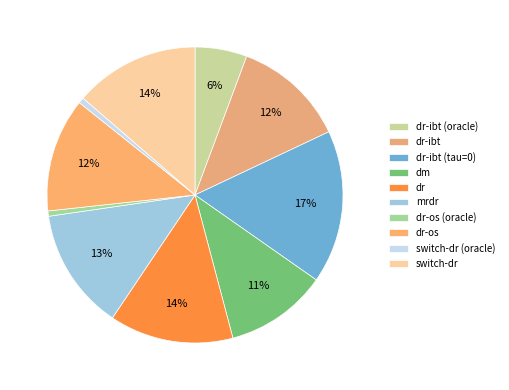

True or false: dr-ibt (tau=0) accounts for 17% of the total.

True